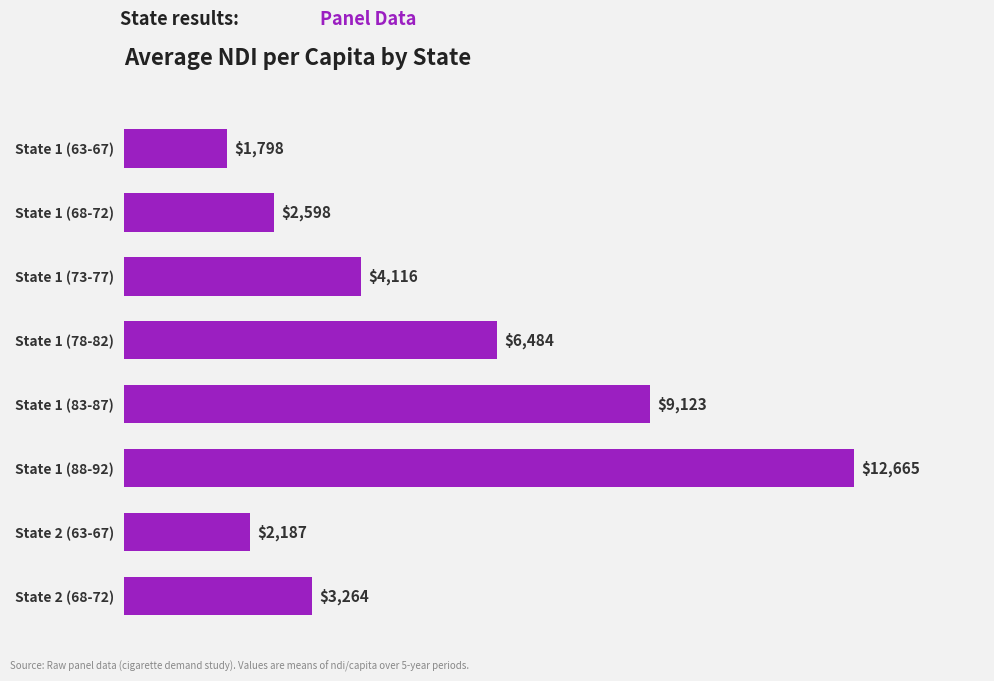

List the labels in order of value, smallest first.

State 1 (63-67), State 2 (63-67), State 1 (68-72), State 2 (68-72), State 1 (73-77), State 1 (78-82), State 1 (83-87), State 1 (88-92)